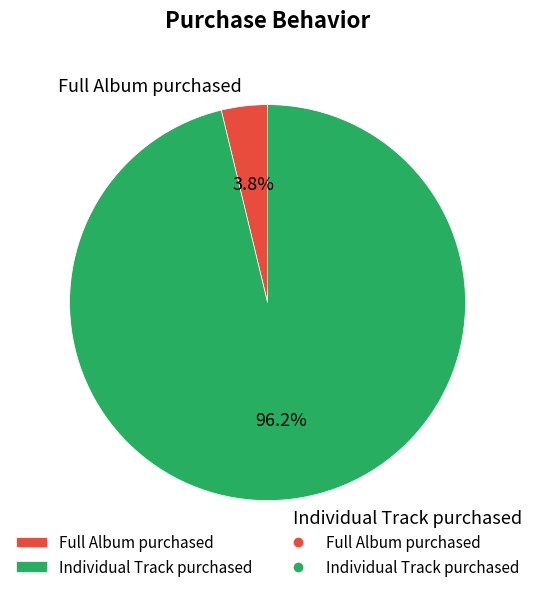

To the nearest percent, what is the difference between the Individual Track purchased and Full Album purchased slice percentages?

92%